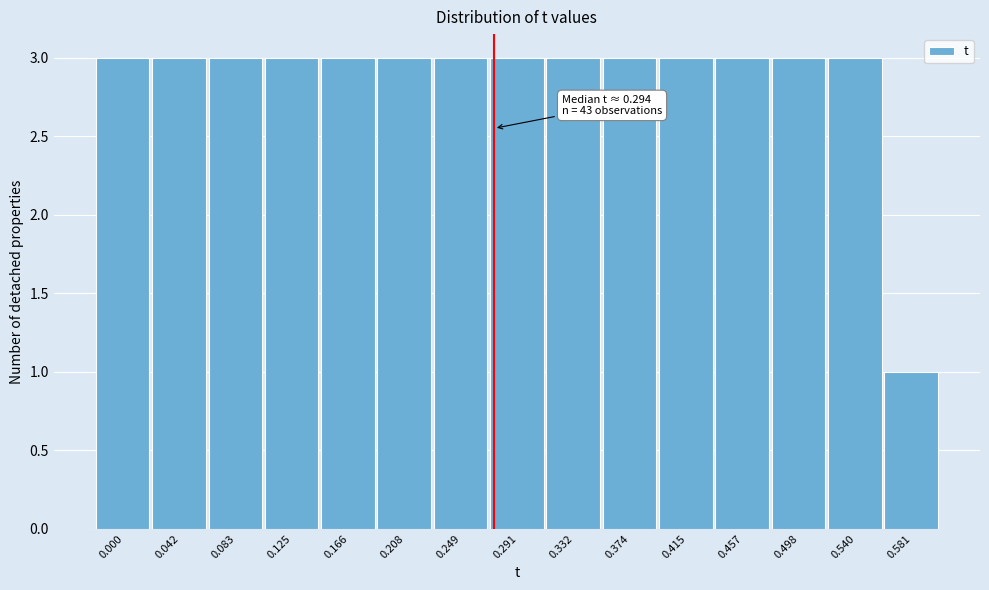

Reading left to right, transcribe all the data shown in this chart.

0.000=3	0.042=3	0.083=3	0.125=3	0.166=3	0.208=3	0.249=3	0.291=3	0.332=3	0.374=3	0.415=3	0.457=3	0.498=3	0.540=3	0.581=1